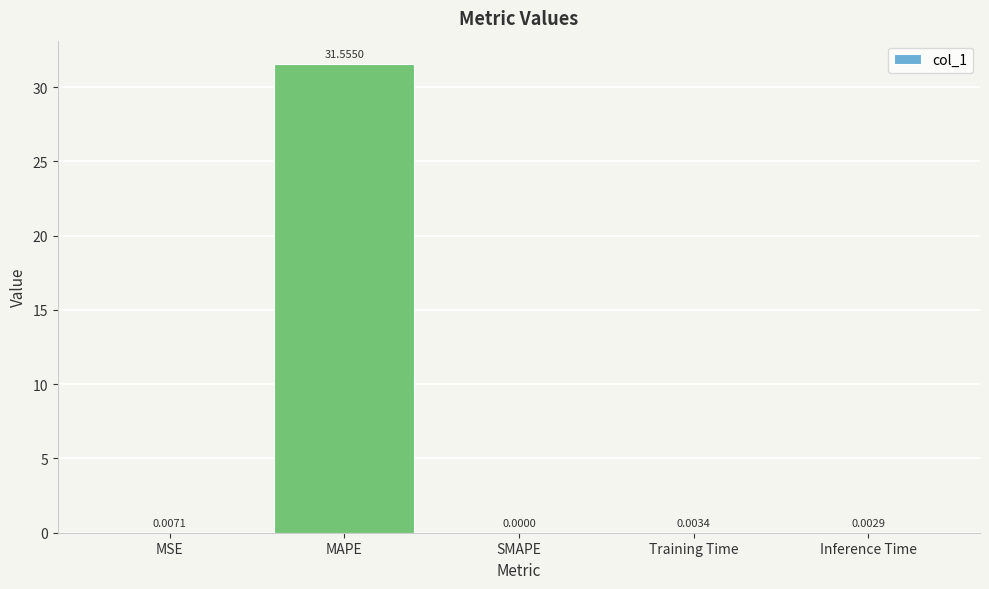

What is the sum of all values?

31.6